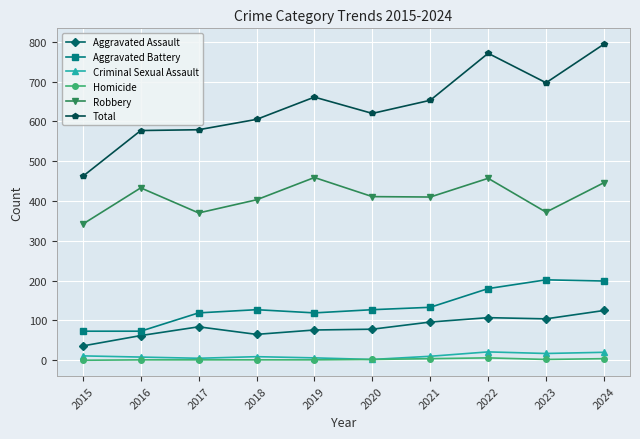

What is the total value across all series at 2024?

1588